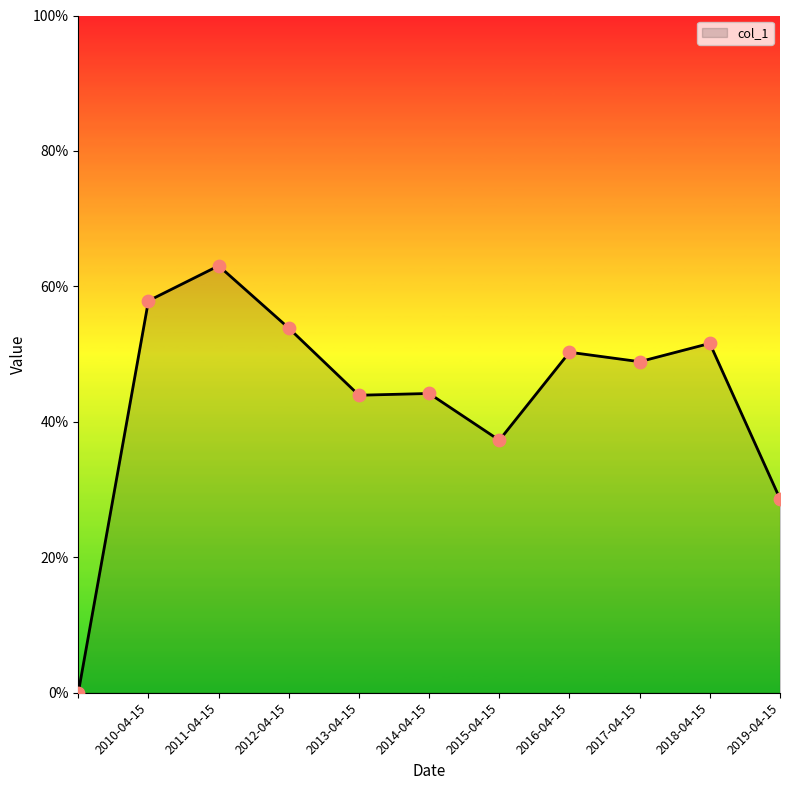

Does the chart have visible grid lines?

No